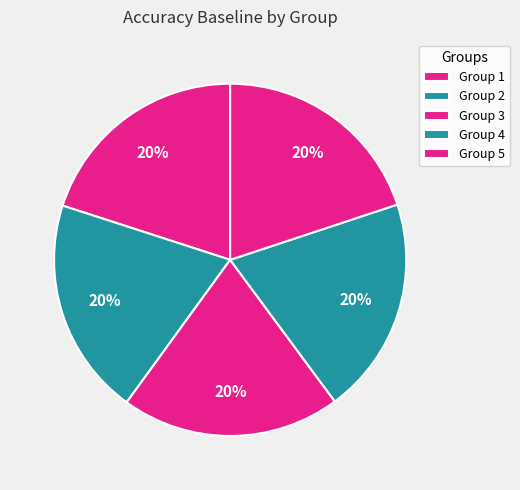

Rank the categories by value from highest to lowest.

3, 1, 2, 4, 5